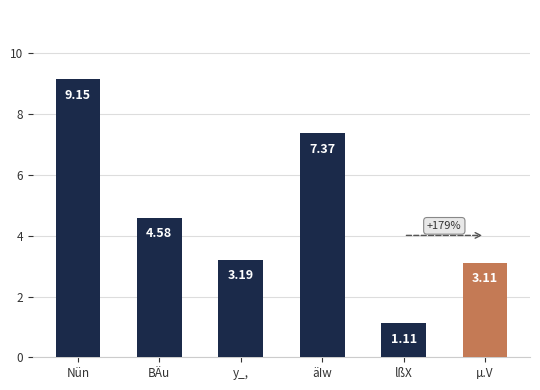

Rank the categories by value from highest to lowest.

Nün, äIw, BÄu, y_,, µ.V, lßX